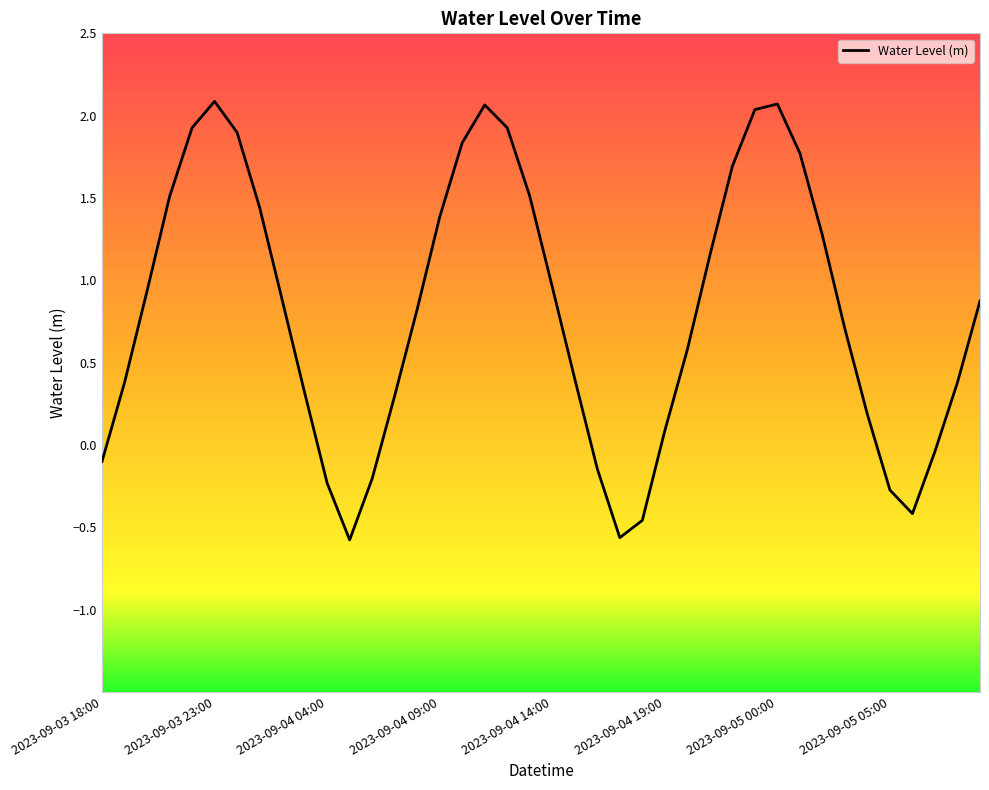

What is the minimum value shown in the chart?

-0.6